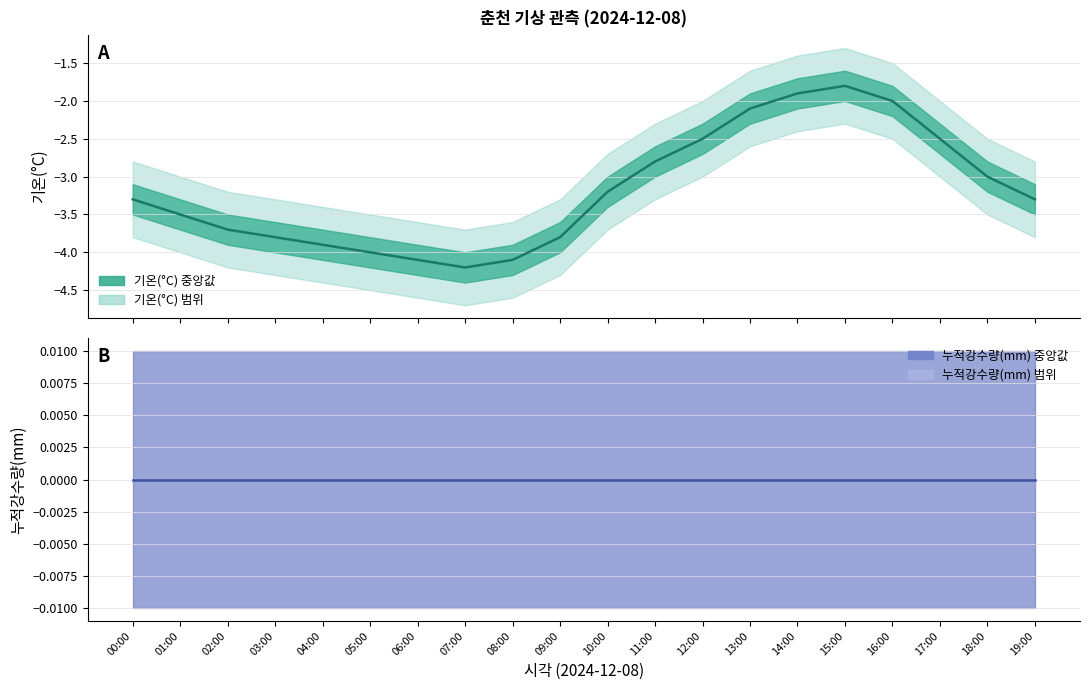

At which label does 기온_lower first exceed -3?

13:00